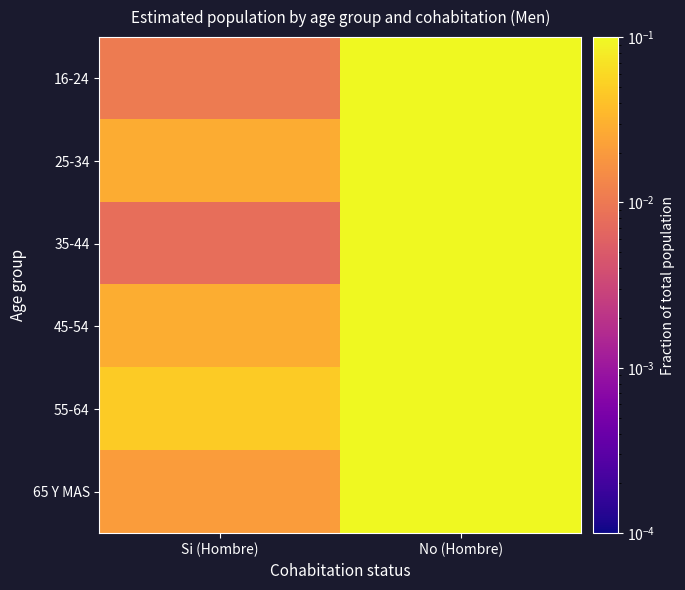

Reading left to right, transcribe all the data shown in this chart.

16-24: Si (Hombre)=0.0	No (Hombre)=0.1
25-34: Si (Hombre)=0.0	No (Hombre)=0.2
35-44: Si (Hombre)=0.0	No (Hombre)=0.2
45-54: Si (Hombre)=0.0	No (Hombre)=0.2
55-64: Si (Hombre)=0.0	No (Hombre)=0.1
65 Y MAS: Si (Hombre)=0.0	No (Hombre)=0.1